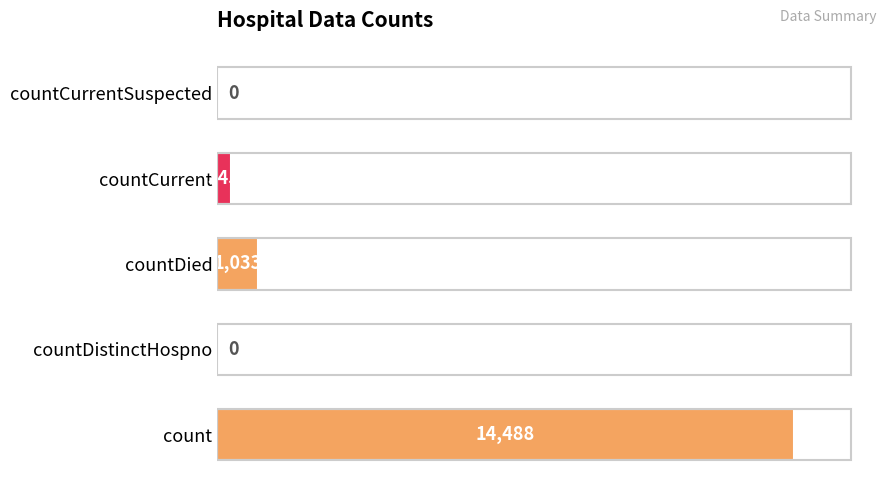

What is the sum of the values at count and countCurrentSuspected?

14488